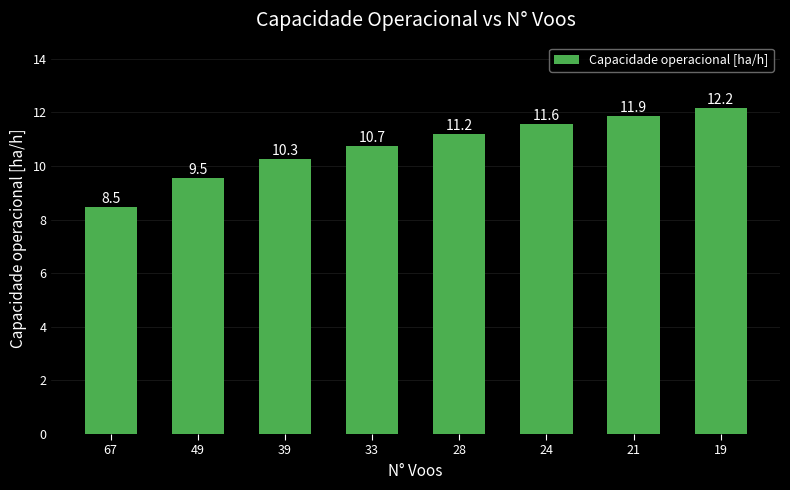

What is the greatest value displayed?

12.2